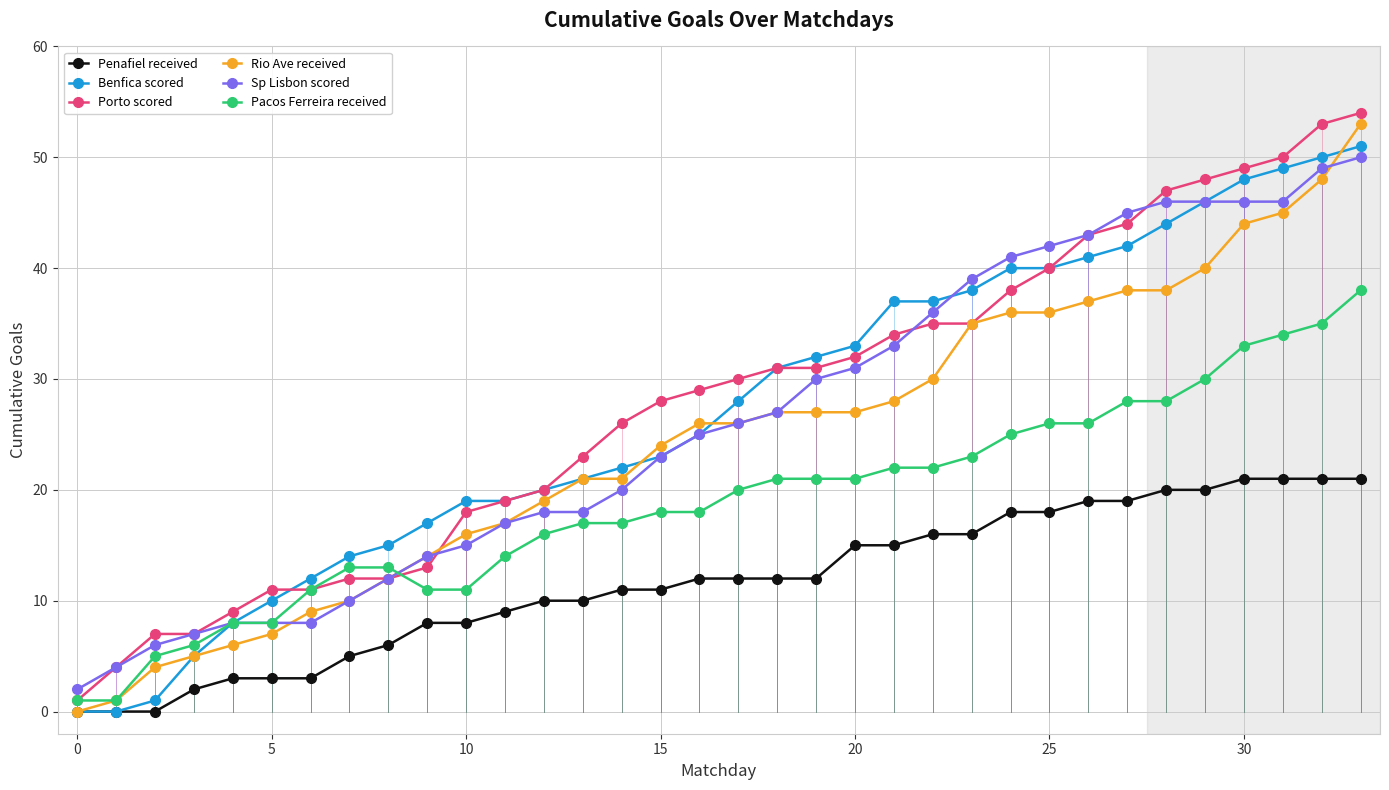

Count the number of categories in the chart.

34